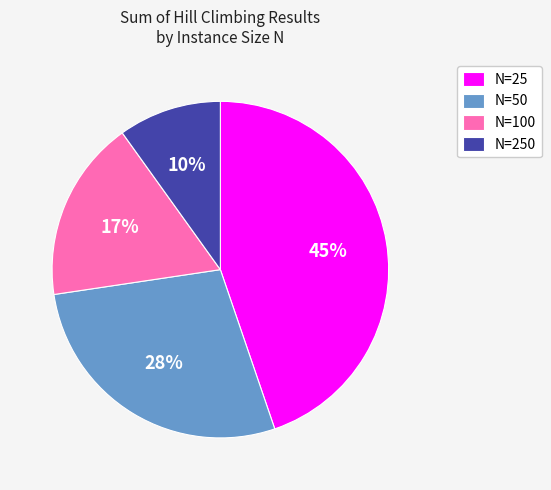

To the nearest percent, what portion does N=250 represent?

10%